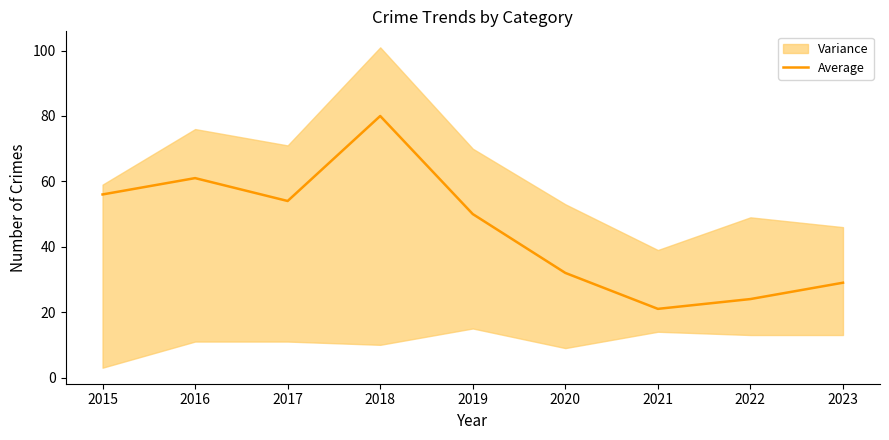

Read the value at 2021, to the nearest 10.

20